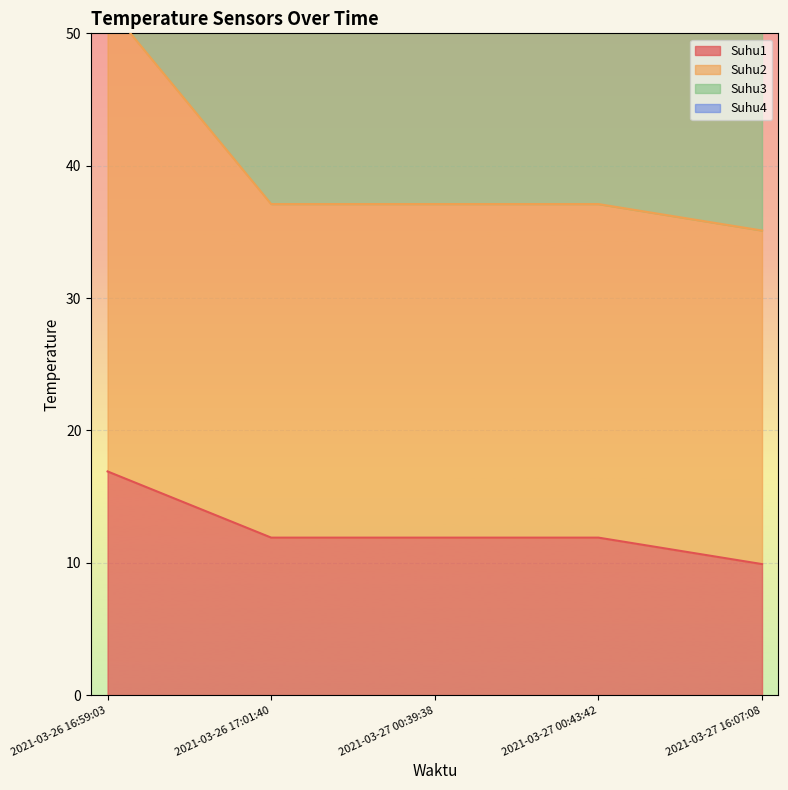

True or false: Suhu1 and Suhu2 cross at least once.

False